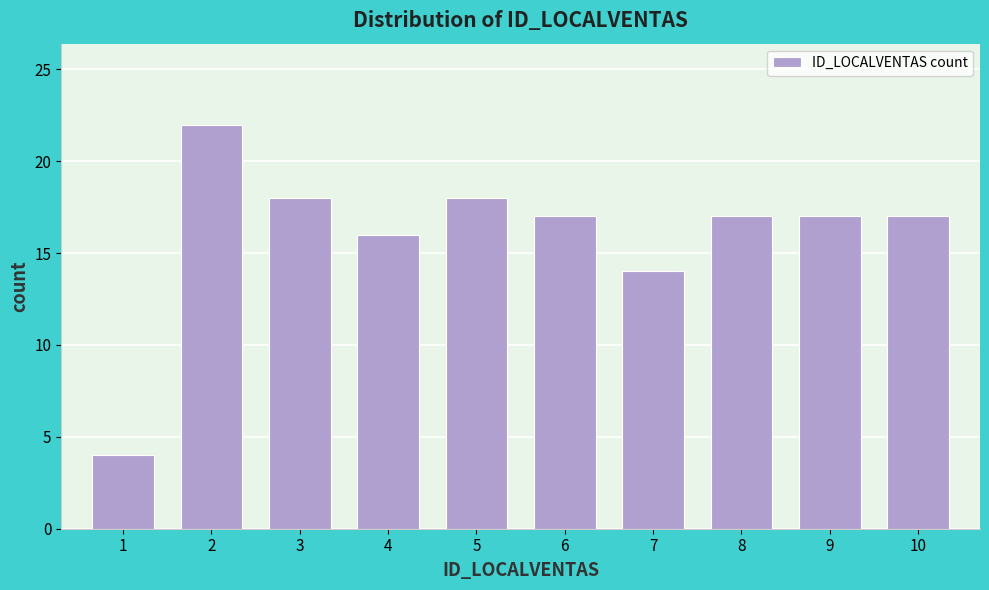

Reading left to right, what are all the values shown in this chart?

4	22	18	16	18	17	14	17	17	17